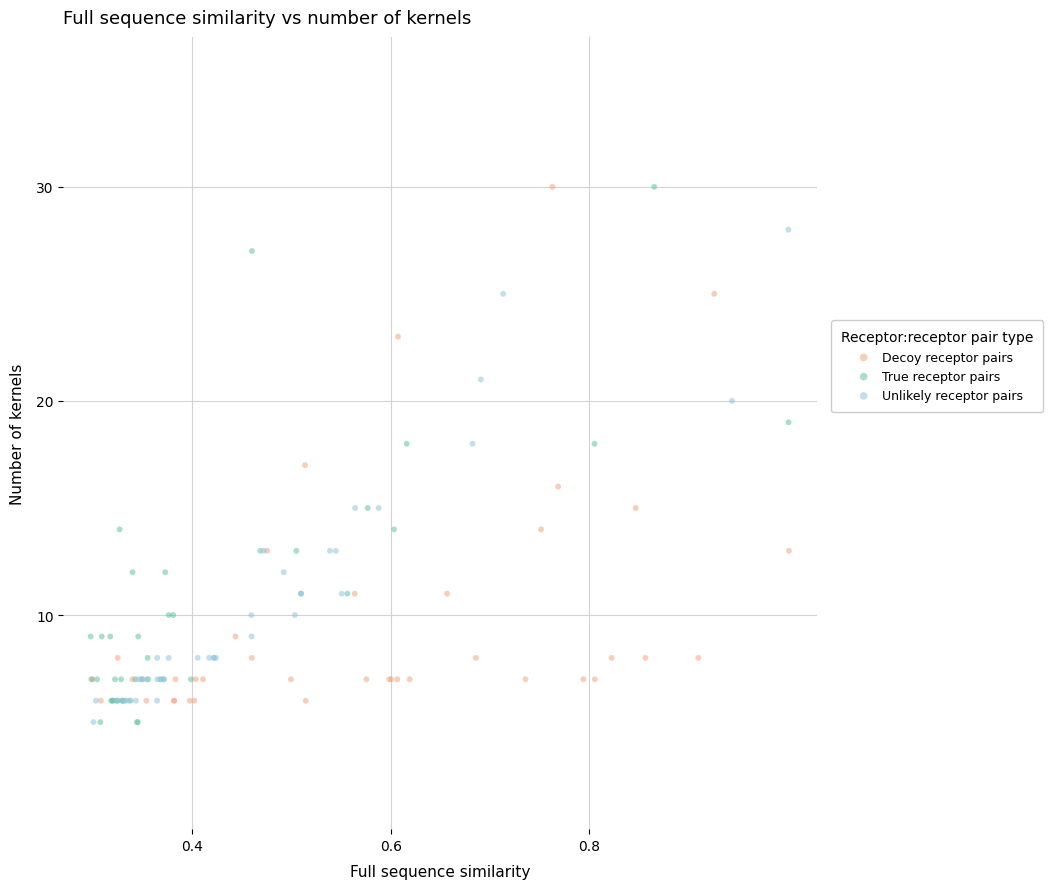

What are all the series names shown in the legend?

Decoy receptor pairs, True receptor pairs, Unlikely receptor pairs